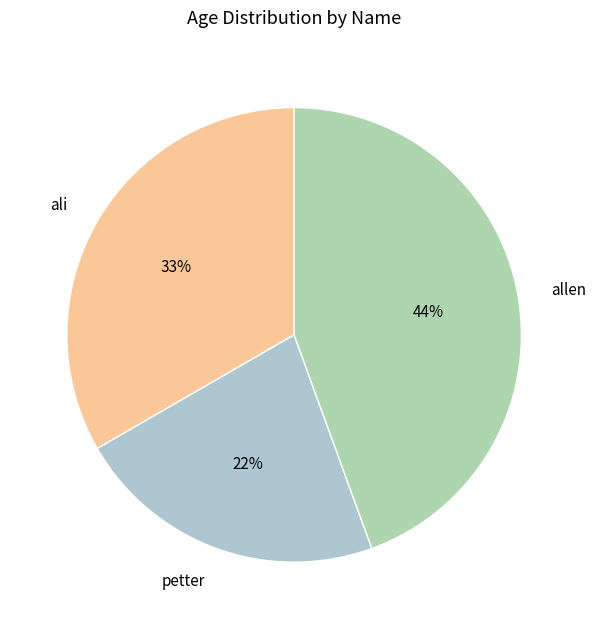

Which category has the smallest portion of the pie?

petter